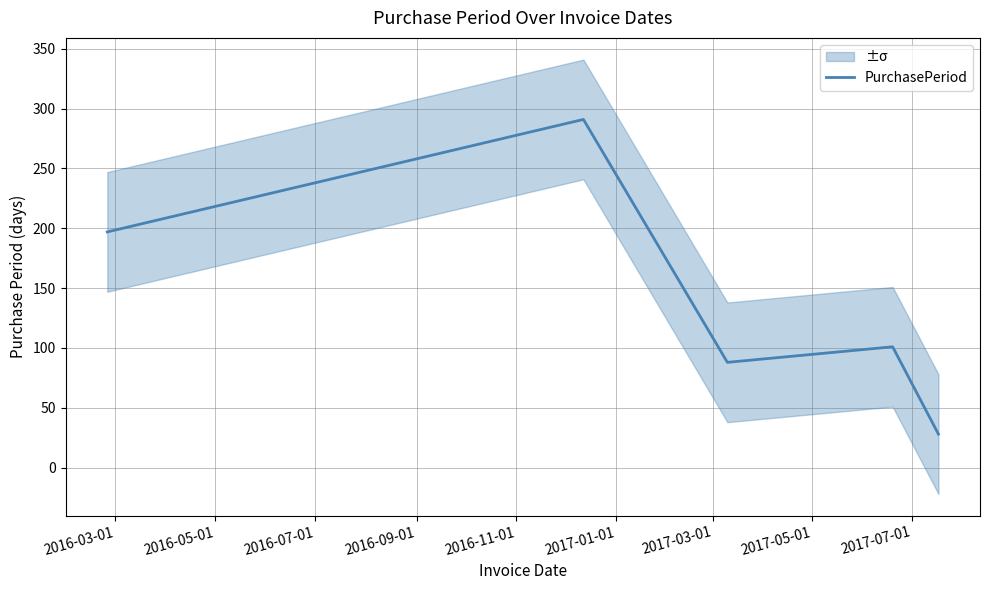

What is the maximum value for PurchasePeriod?

291